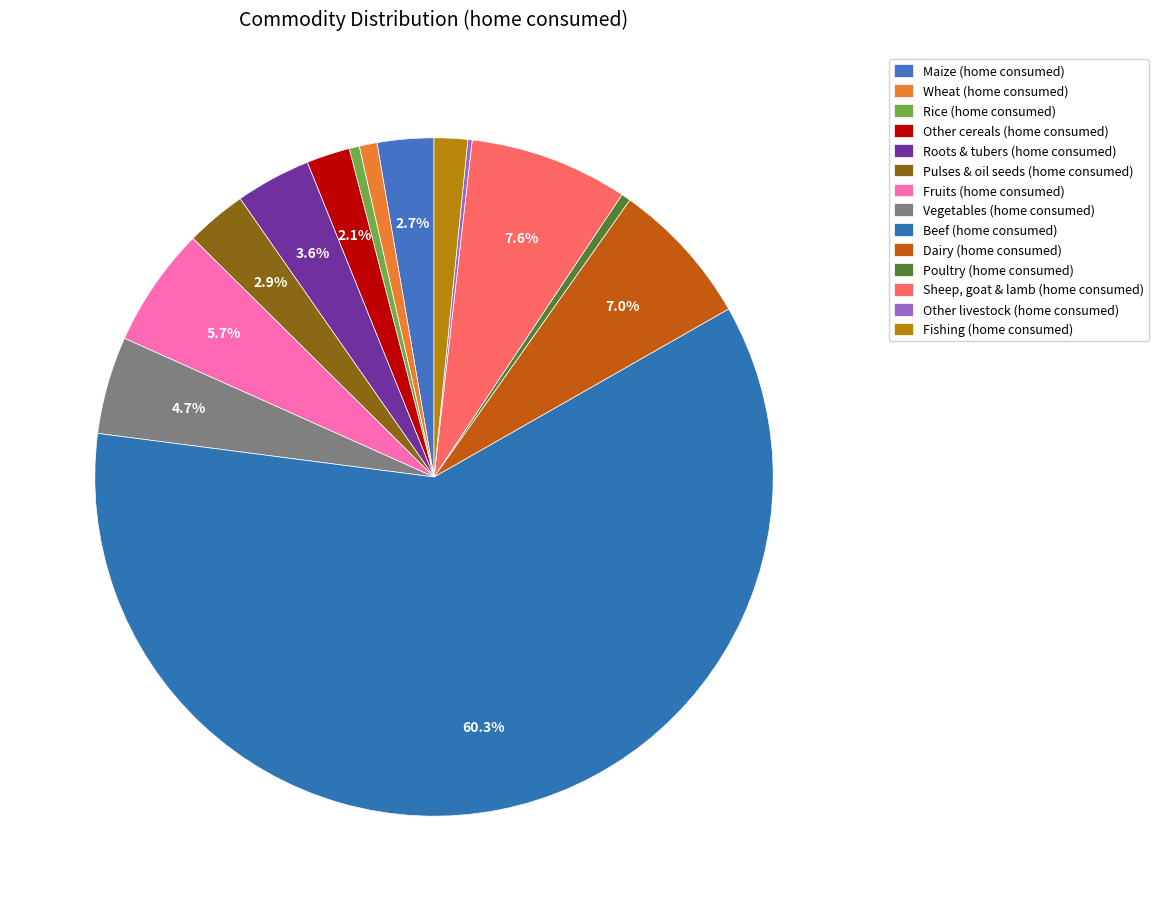

Between Pulses & oil seeds (home consumed) and Rice (home consumed), which is larger?

Pulses & oil seeds (home consumed)